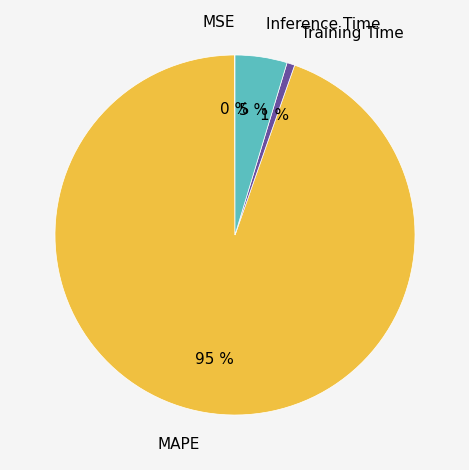

To the nearest percent, what is the average slice percentage?

25%